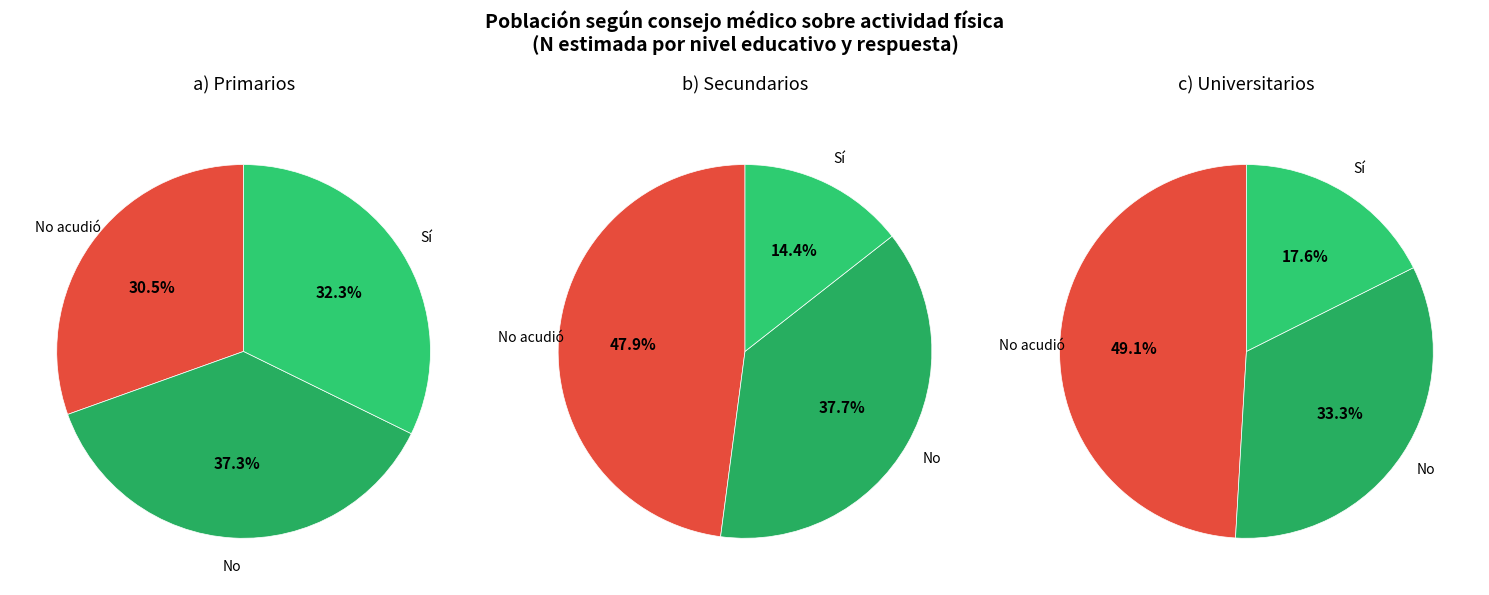

To the nearest percent, what is the average slice percentage?

33%